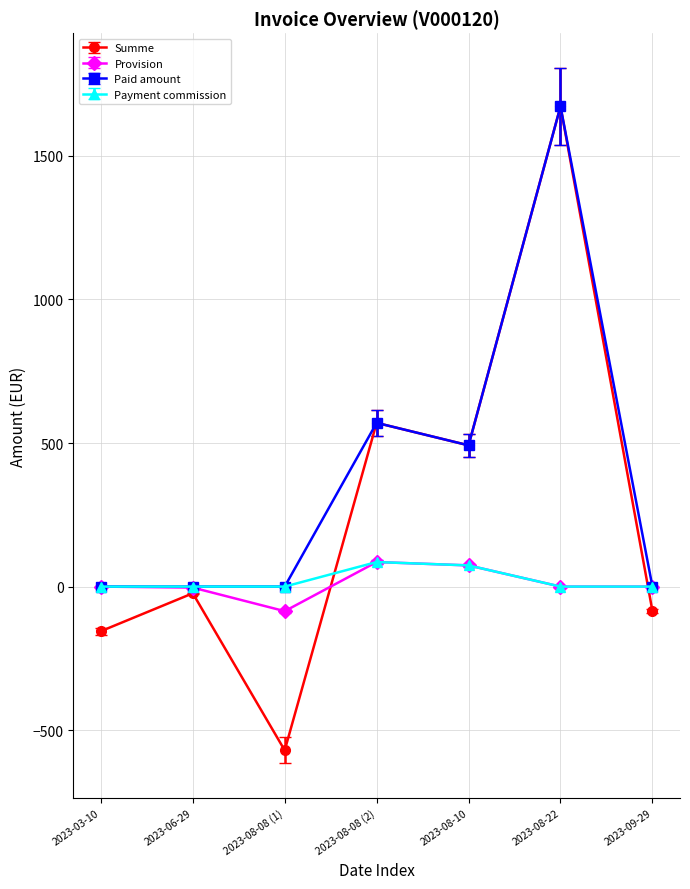

True or false: Paid amount has more than 1 interior local peaks.

True